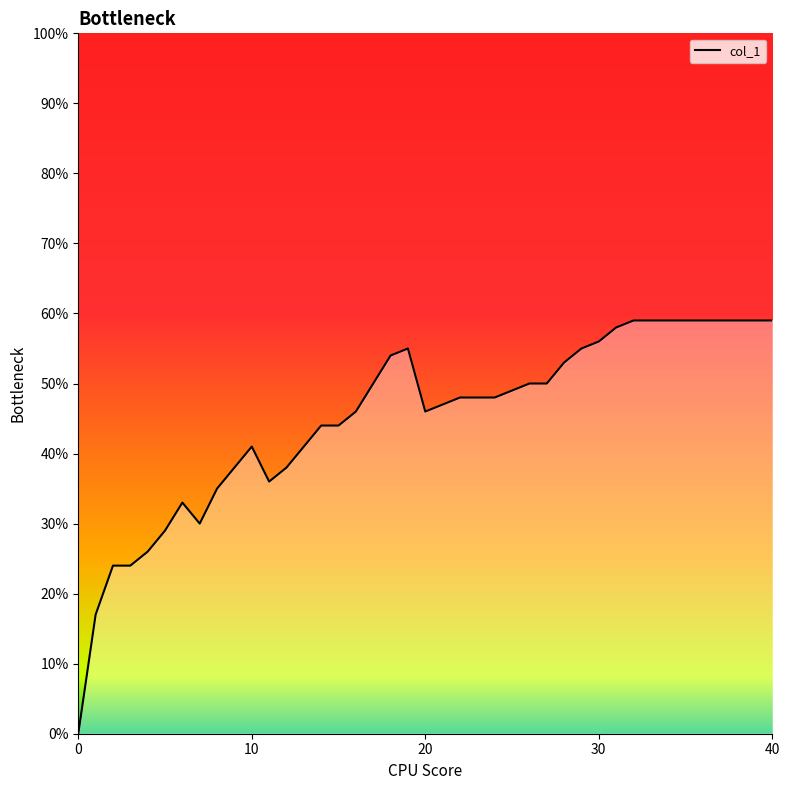

How many interior local valleys (lower than both neighbors) does the data have?

3